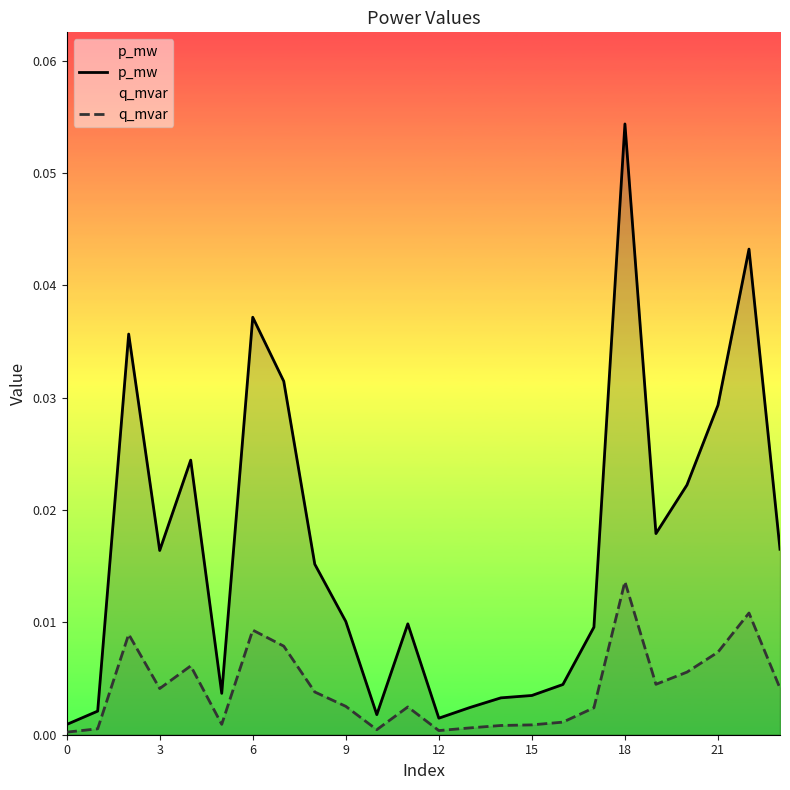

Is the value of p_mw at 23 greater than the value of q_mvar at 22?

Yes